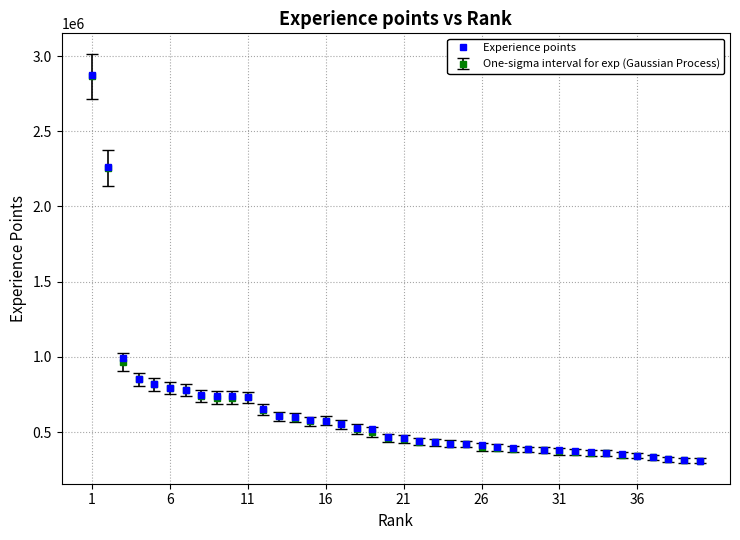

Which series has the largest range (max minus min)?

Experience points